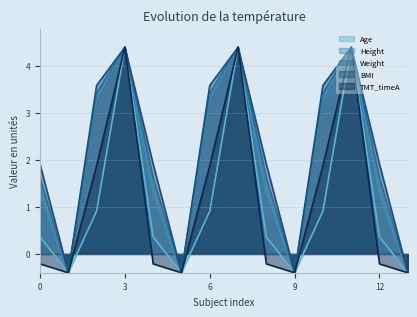

Reading left to right, extract all data points from this chart.

Age: 0.4	-0.4	0.9	4.4	0.4	-0.4	0.9	4.4	0.4	-0.4	0.9	4.4	0.4	-0.4
Height: 1.3	-0.4	3.3	4.4	1.3	-0.4	3.3	4.4	1.3	-0.4	3.3	4.4	1.3	-0.4
Weight: 1.6	-0.4	3.4	4.4	1.6	-0.4	3.4	4.4	1.6	-0.4	3.4	4.4	1.6	-0.4
BMI: 1.9	-0.4	3.6	4.4	1.9	-0.4	3.6	4.4	1.9	-0.4	3.6	4.4	1.9	-0.4
TMT_timeA: -0.2	-0.4	1.9	4.4	-0.2	-0.4	1.9	4.4	-0.2	-0.4	1.9	4.4	-0.2	-0.4